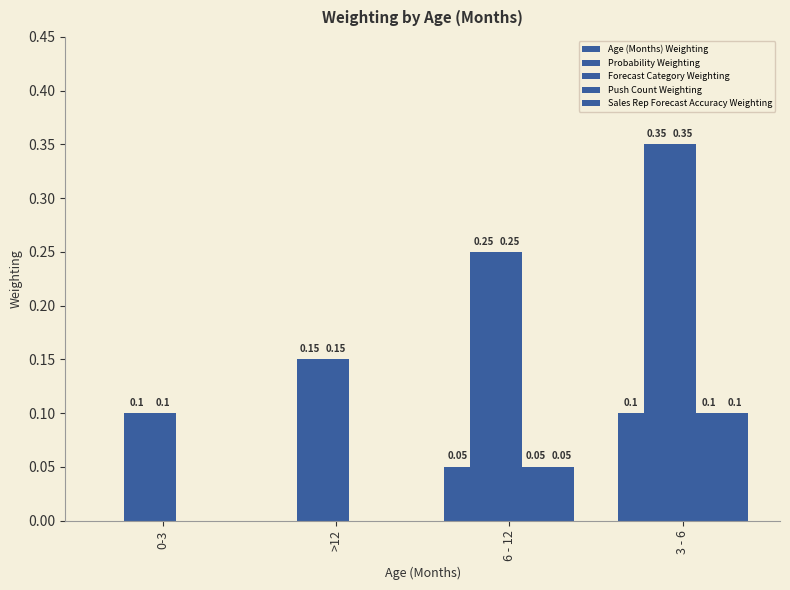

True or false: Forecast Category Weighting has a value of 0.0 at 0-3.

False